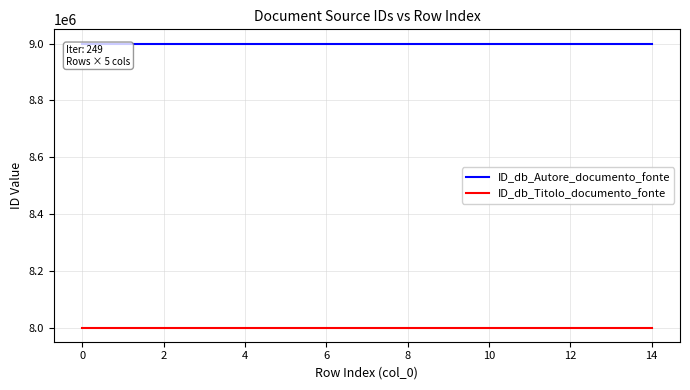

List the series in order of their peak value, highest first.

ID_db_Autore_documento_fonte, ID_db_Titolo_documento_fonte